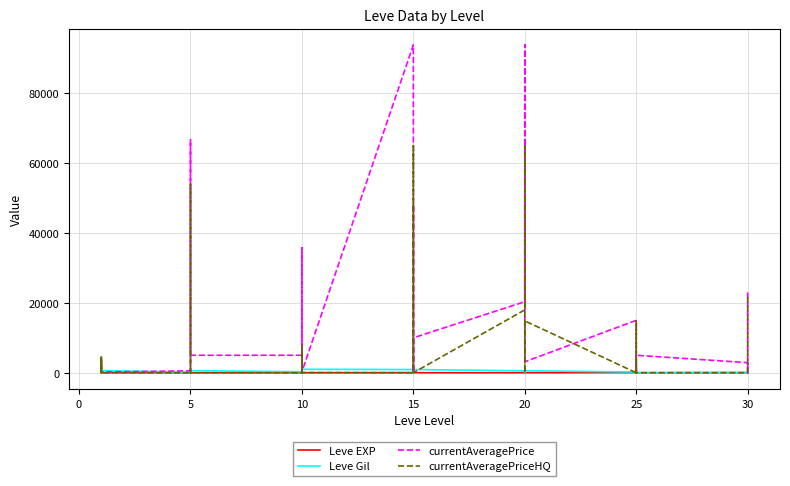

Rank the series by their maximum value, from highest to lowest.

currentAveragePrice, currentAveragePriceHQ, Leve Gil, Leve EXP